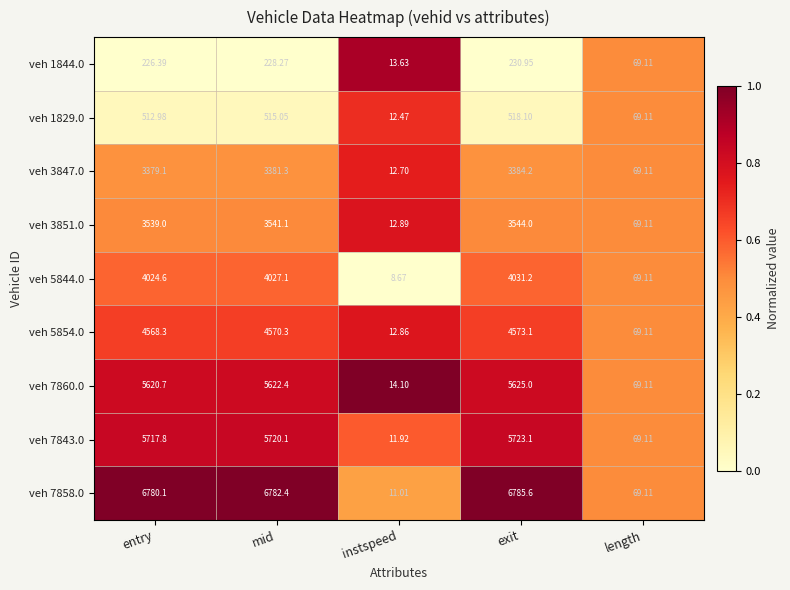

What is the spread (max minus min) of values at instspeed?

5.4